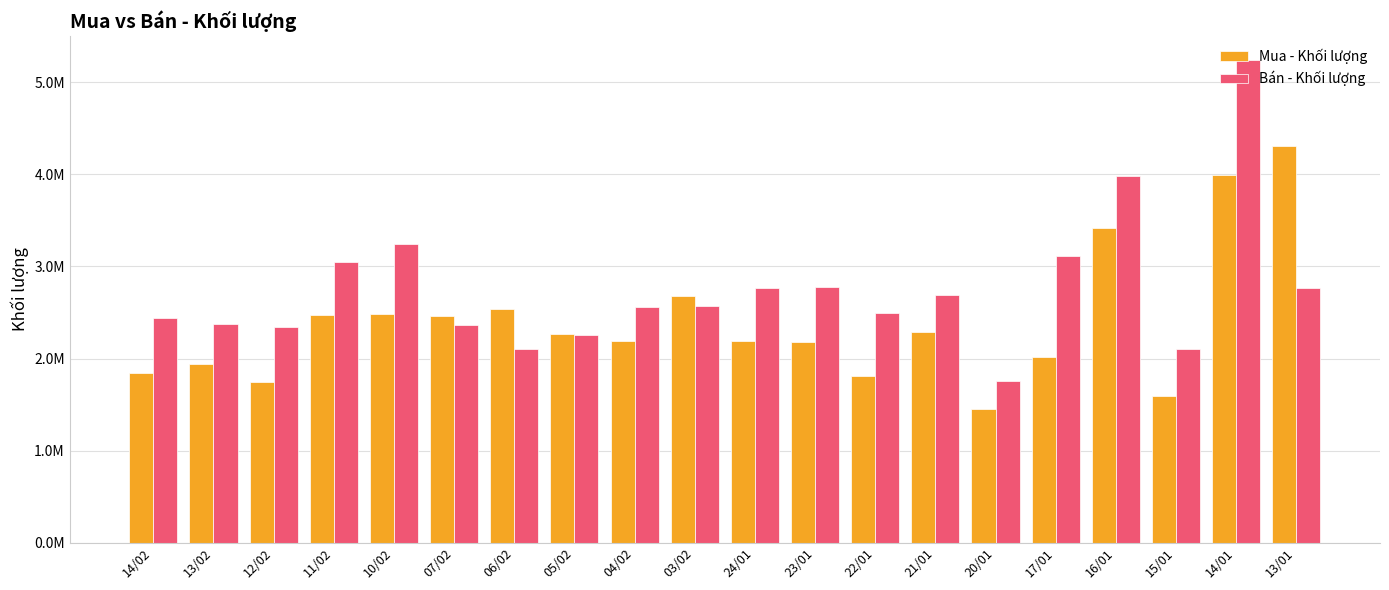

At how many categories does at least one series exceed 4361111?

1